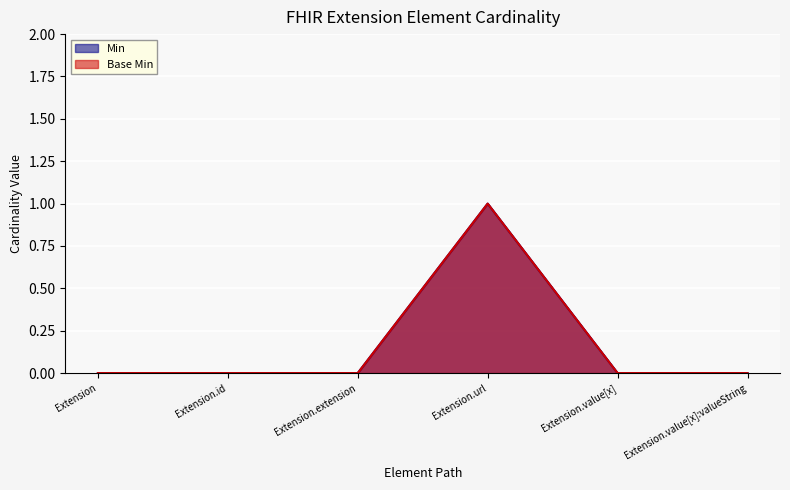

How many interior local peaks does the Min series have?

1